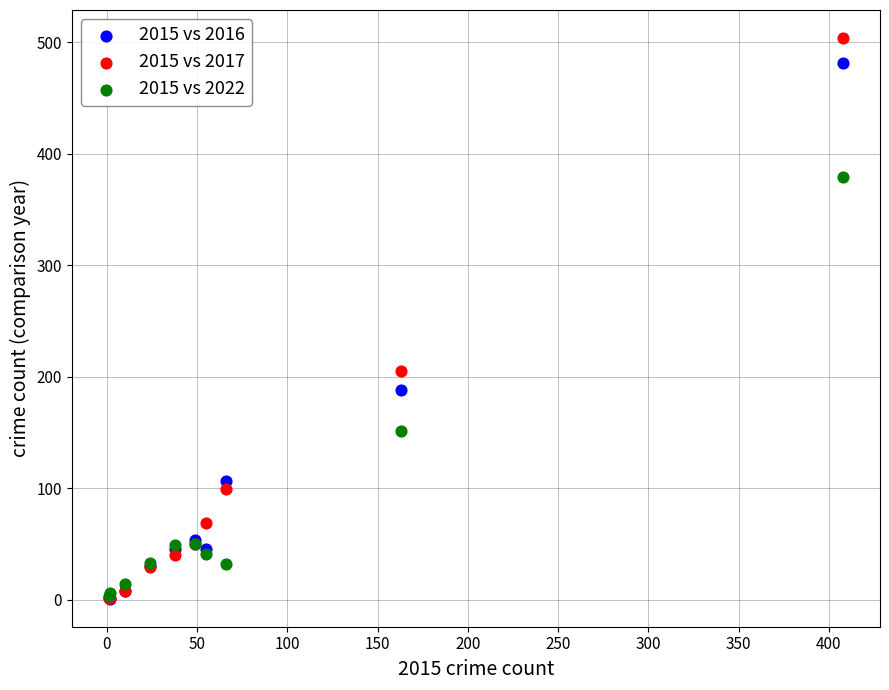

In the 2015 vs 2016 series, what Y value is closest to 241?

188